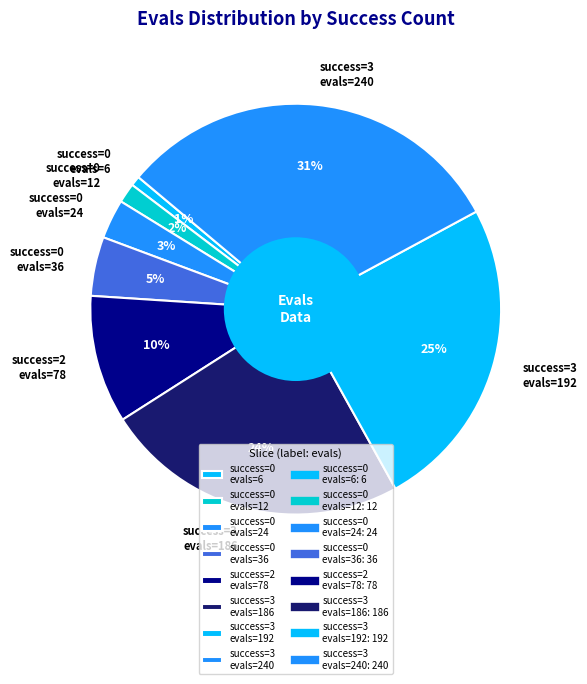

To the nearest percent, what portion does success=3 evals=240 represent?

31%